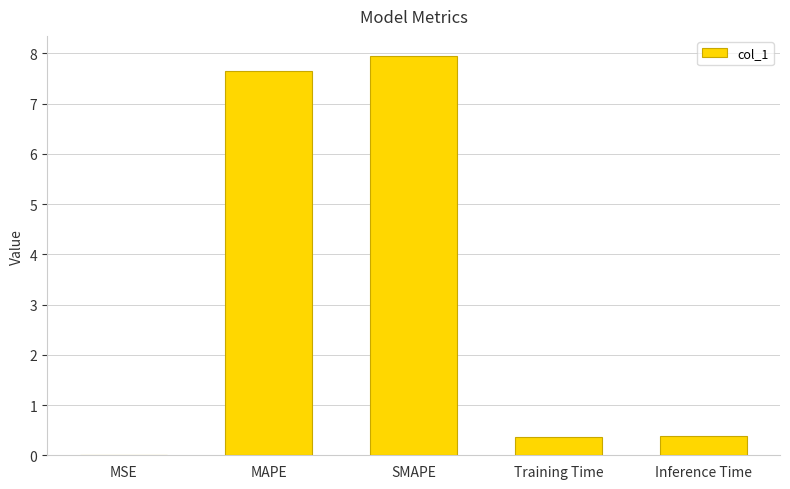

Read the value at SMAPE.

8.0